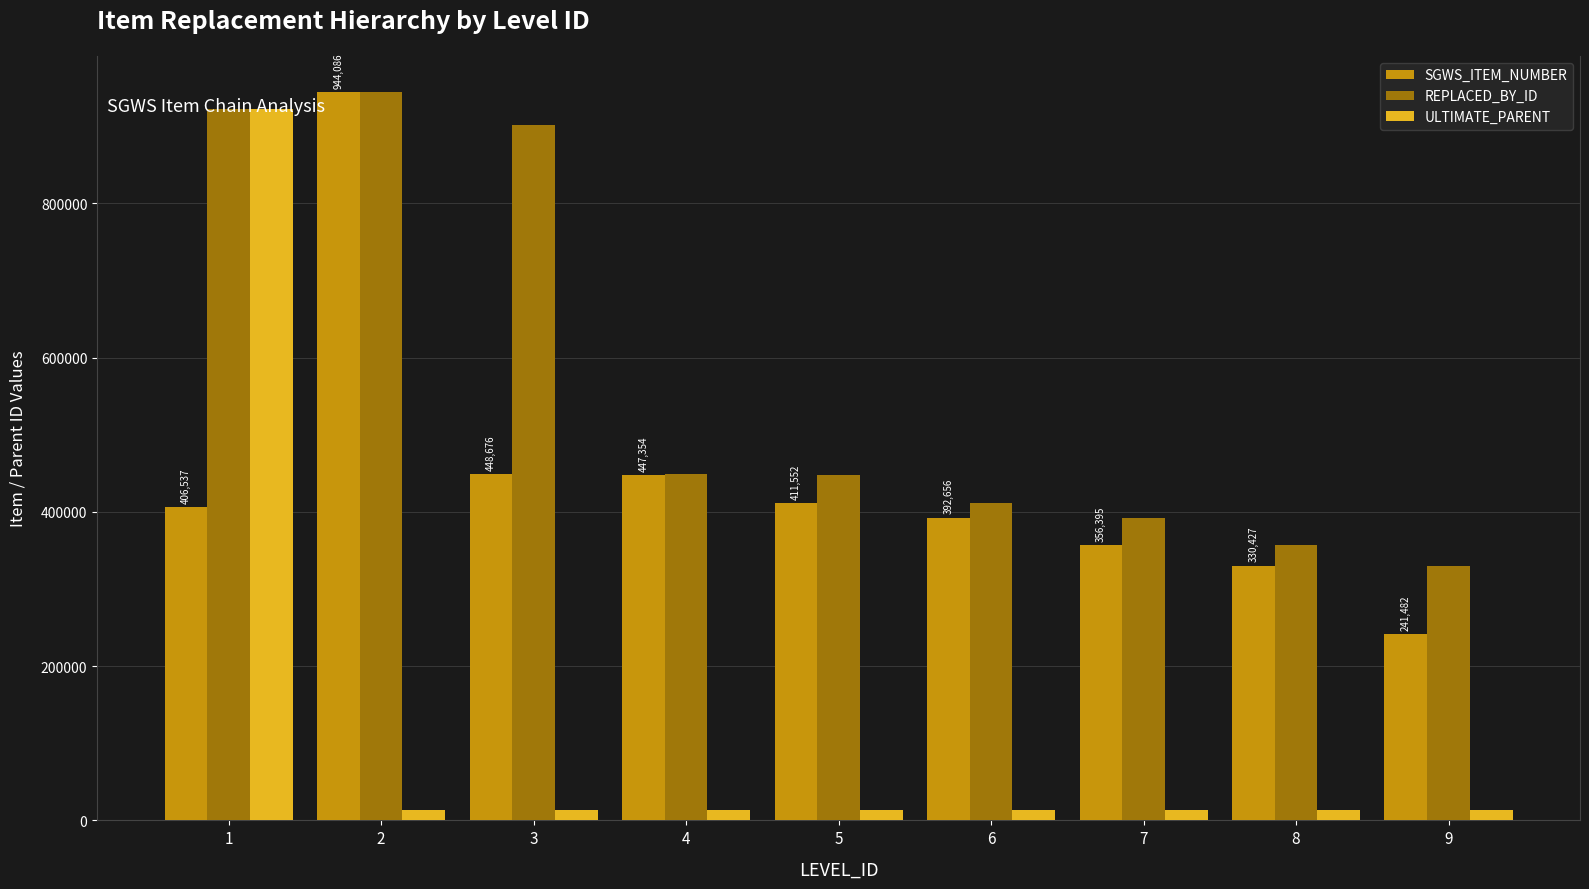

Rank the series by their average value, from lowest to highest.

ULTIMATE_PARENT, SGWS_ITEM_NUMBER, REPLACED_BY_ID